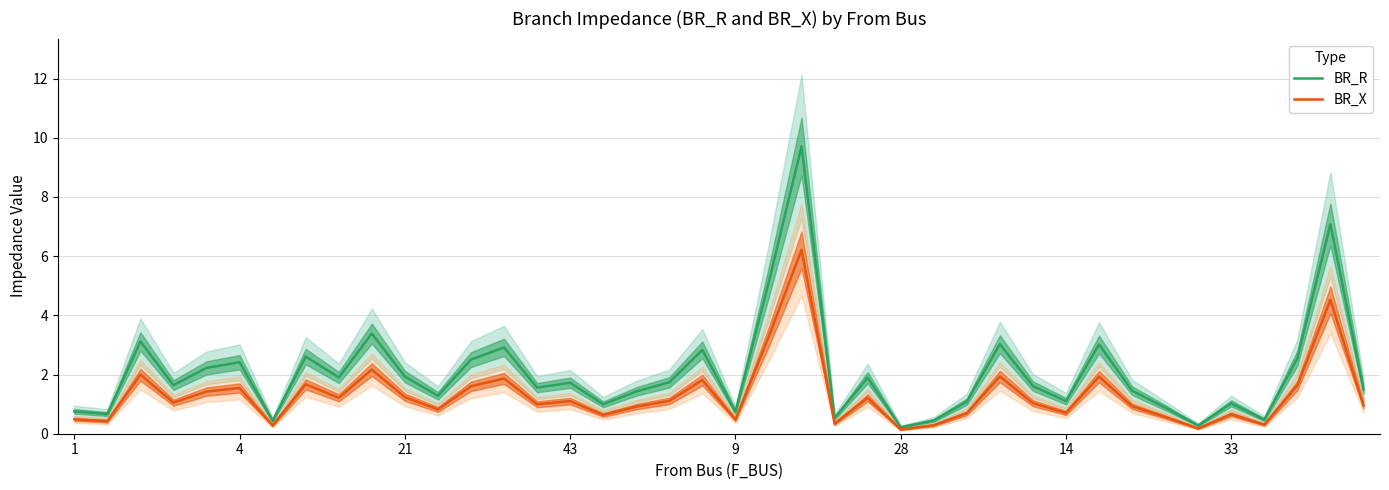

What is the difference between the second highest and minimum values in the BR_R series?

6.9